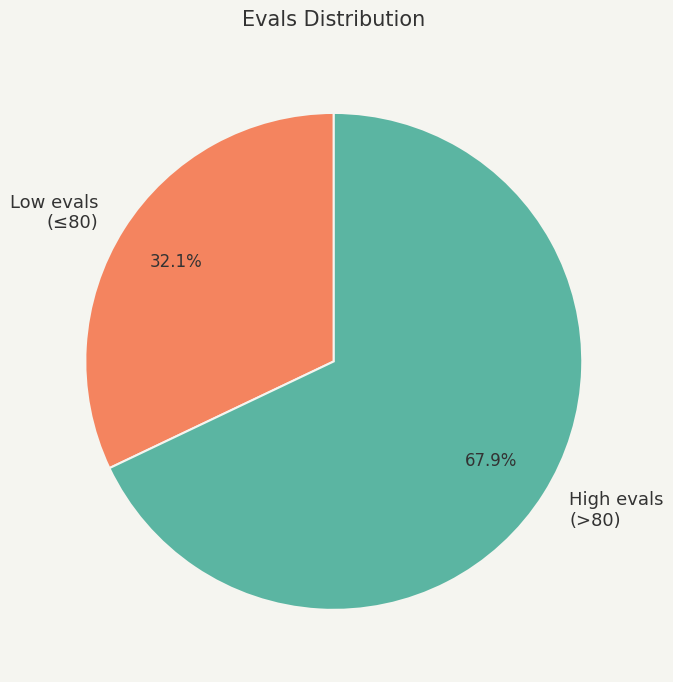

Which slice is the smallest?

Low evals (≤80)